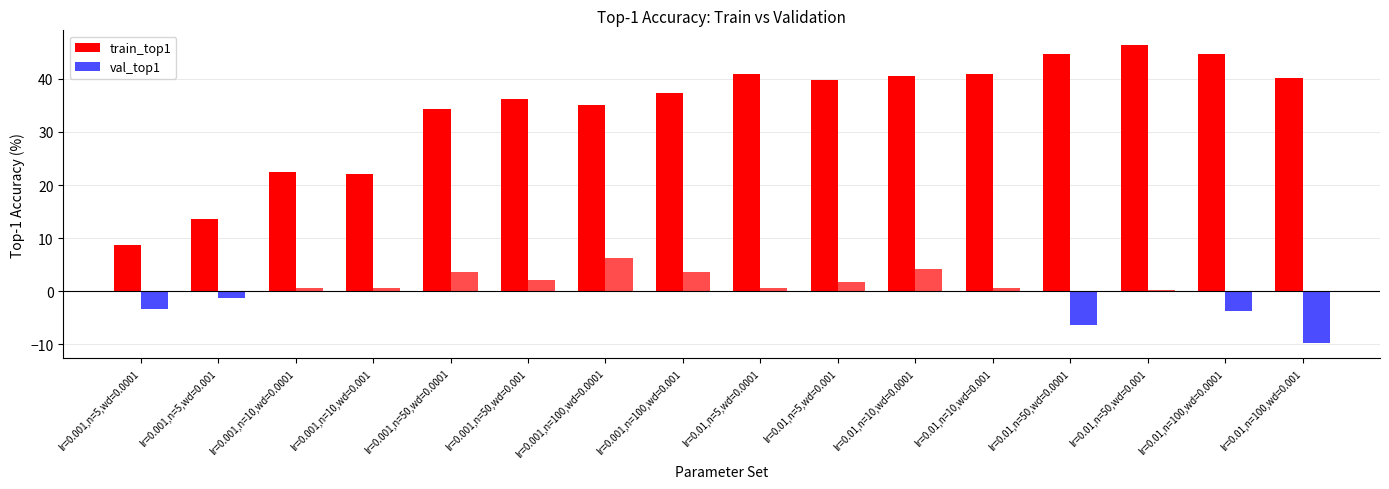

What is the maximum value for val_top1?

6.2